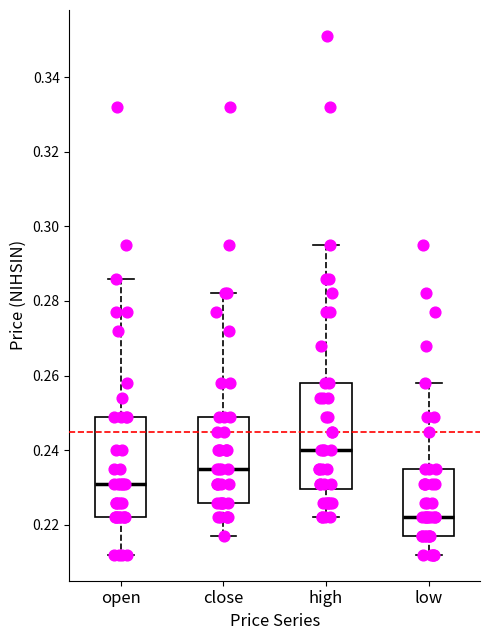

Which box has the highest median line?

high